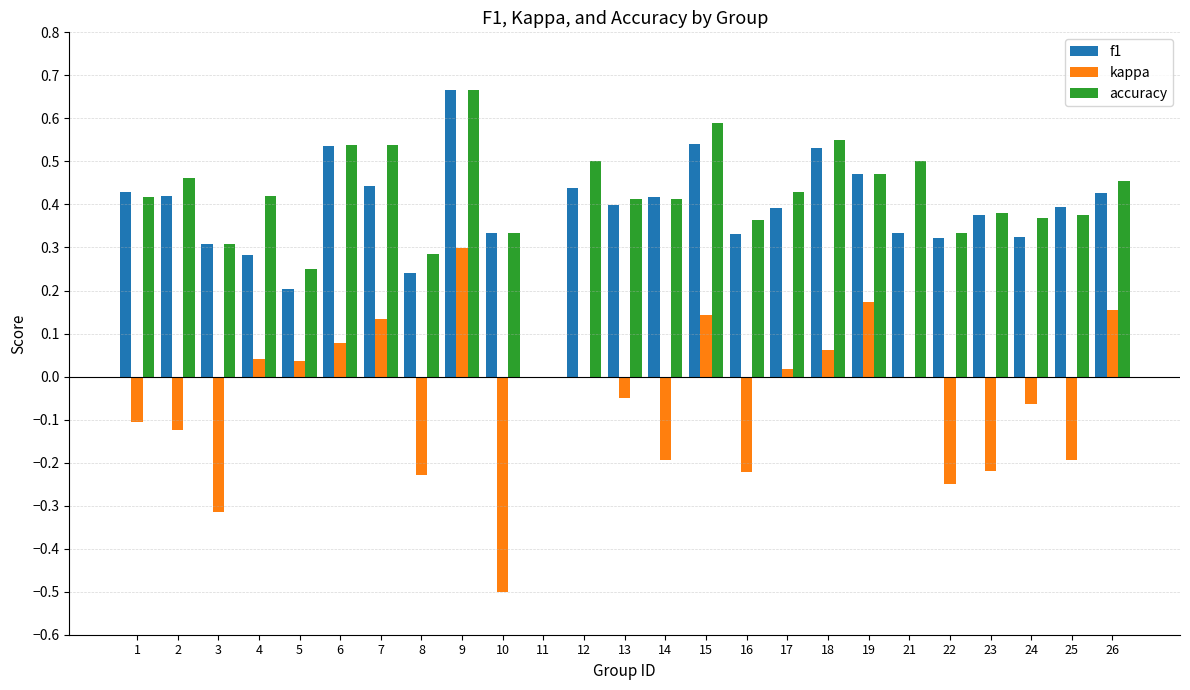

Are the bars horizontal?

No